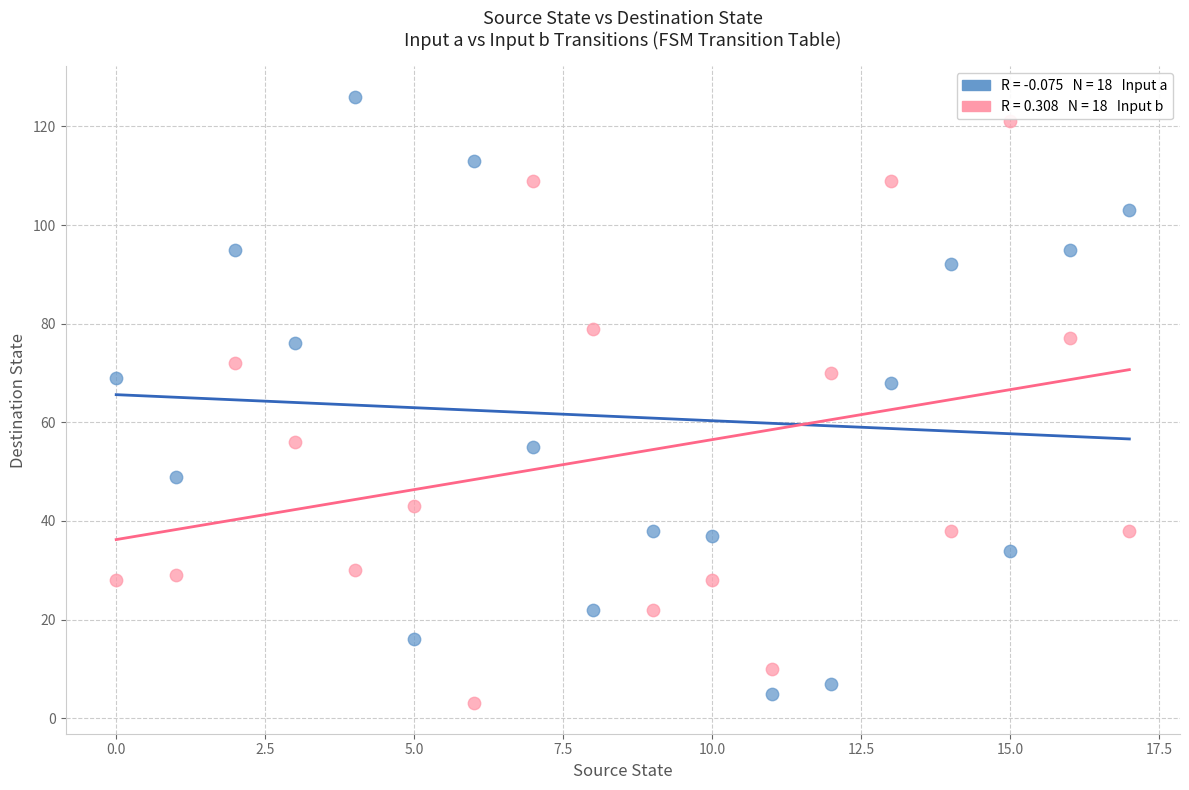

Across all data points, what is the range of Y values (max minus min)?

123